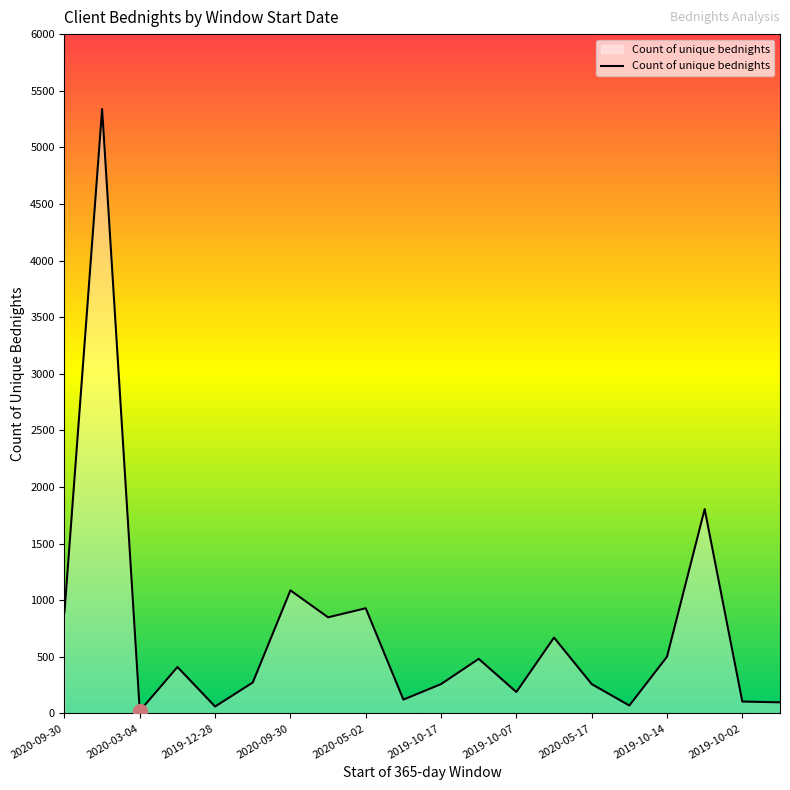

What is the difference between the maximum and minimum values?

5316